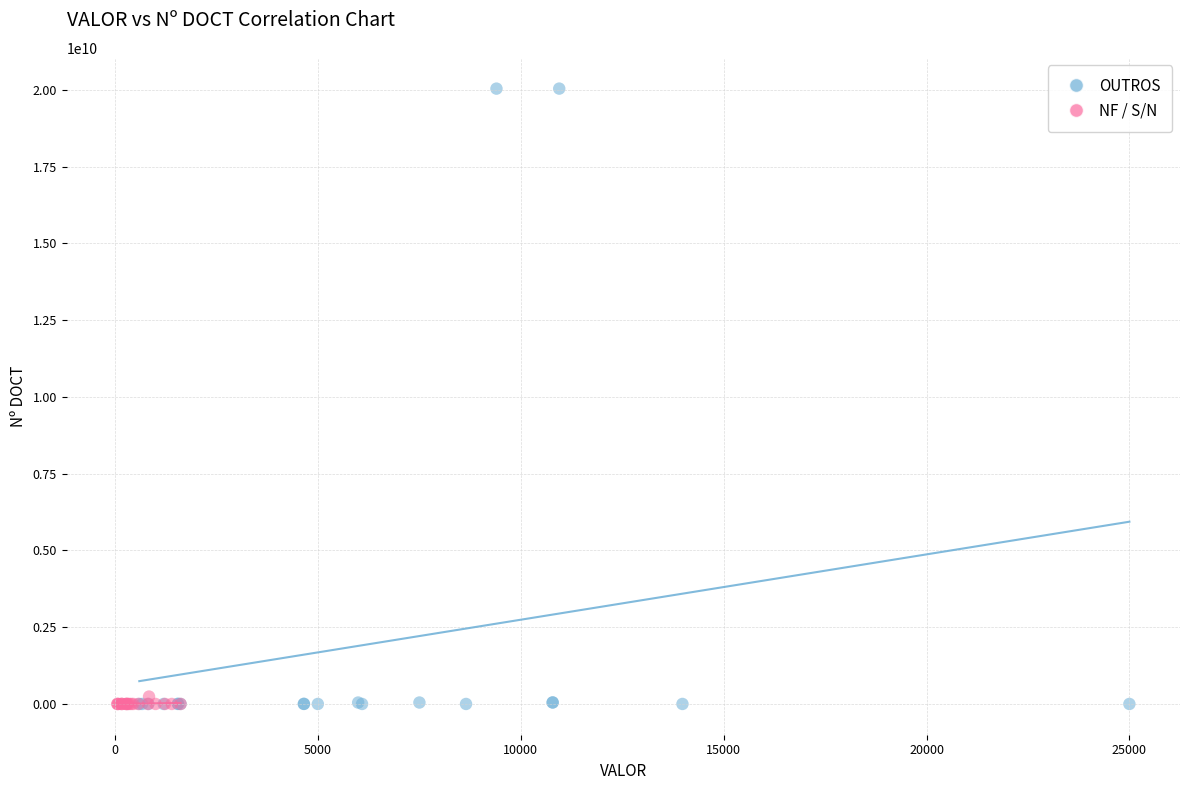

Which series has the largest Y range (max minus min)?

OUTROS